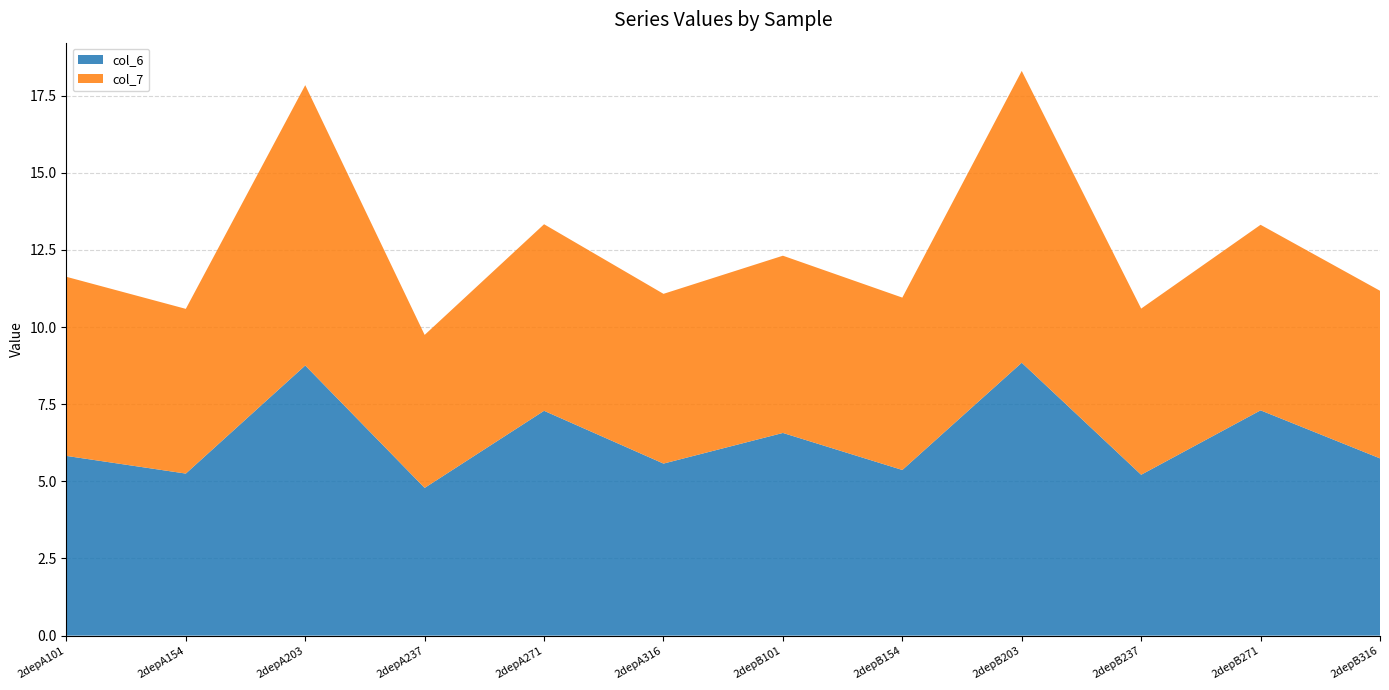

Reading left to right, list all the values displayed in this chart.

col_6: 2depA101=5.8	2depA154=5.3	2depA203=8.8	2depA237=4.8	2depA271=7.3	2depA316=5.6	2depB101=6.6	2depB154=5.4	2depB203=8.8	2depB237=5.2	2depB271=7.3	2depB316=5.7
col_7: 2depA101=5.8	2depA154=5.3	2depA203=9.1	2depA237=5.0	2depA271=6.0	2depA316=5.5	2depB101=5.7	2depB154=5.6	2depB203=9.5	2depB237=5.4	2depB271=6.0	2depB316=5.4